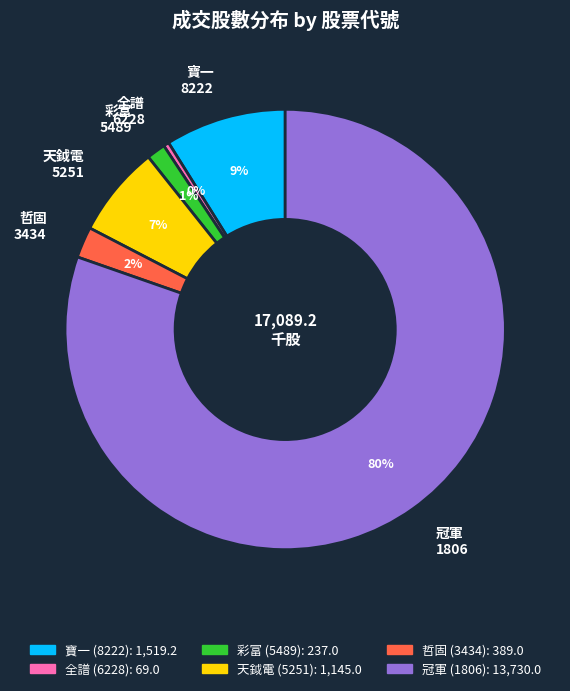

Do 哲固 3434 and 全譜 6228 together represent more than half of the pie?

No